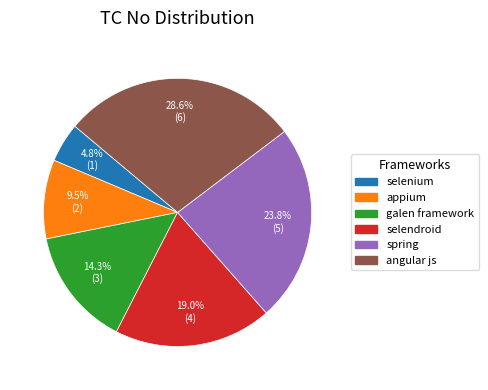

Which has a higher value, selenium or spring?

spring